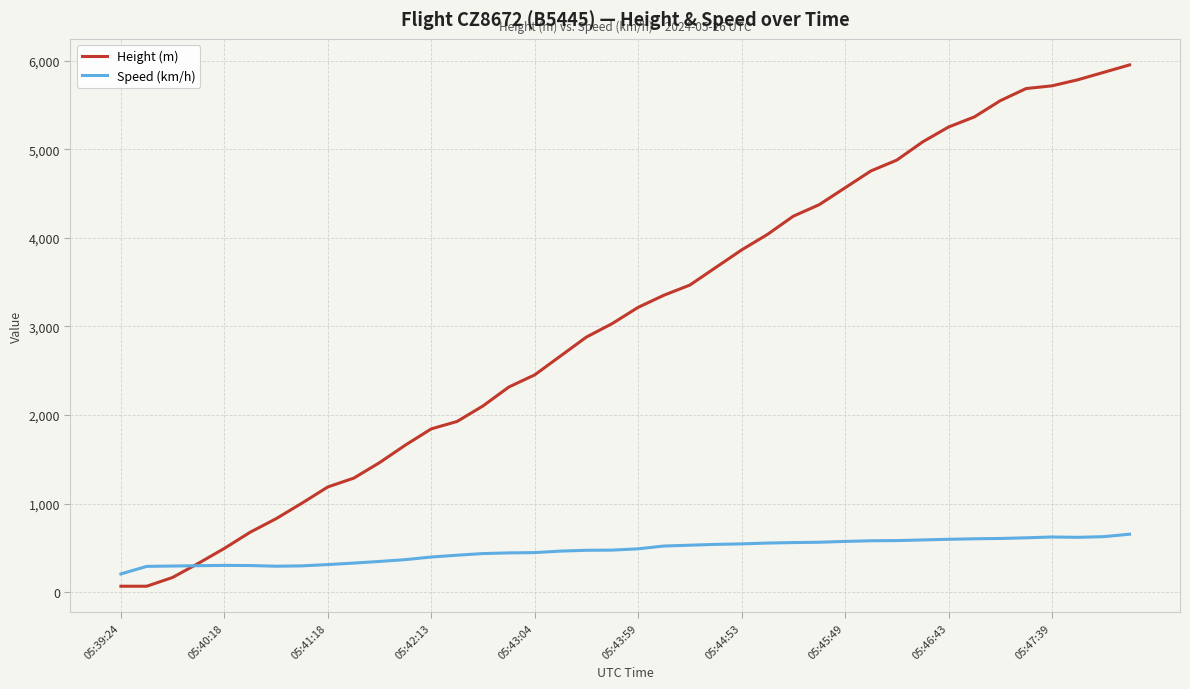

Which series has the largest range (max minus min)?

Height (m)